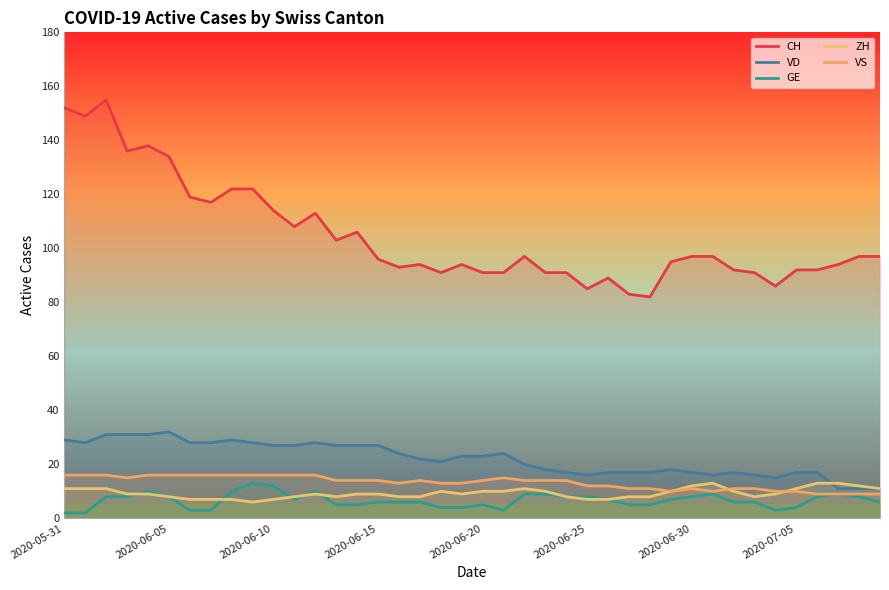

The value of VD at 32 is 11. True or false?

False